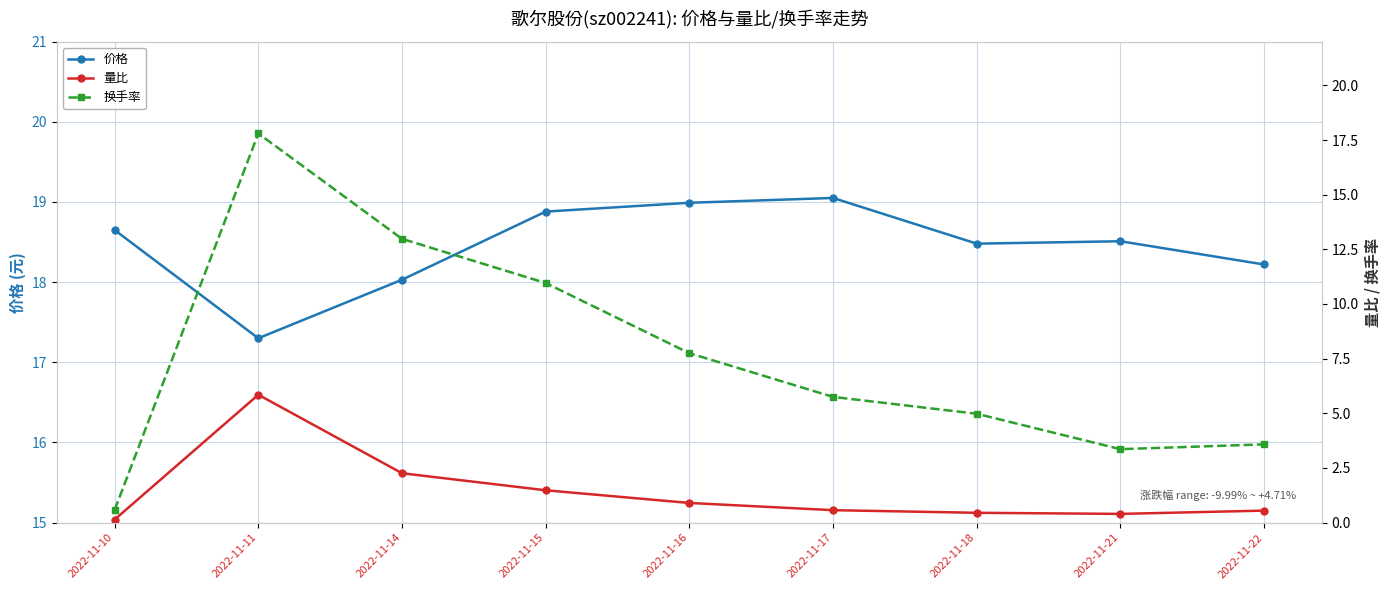

Reading right to left, extract all data points from this chart.

价格: 18.2	18.5	18.5	19.1	19.0	18.9	18.0	17.3	18.6
量比: 0.6	0.4	0.5	0.6	0.9	1.5	2.3	5.8	0.1
换手率: 3.6	3.4	5.0	5.8	7.8	11.0	13.0	17.8	0.6